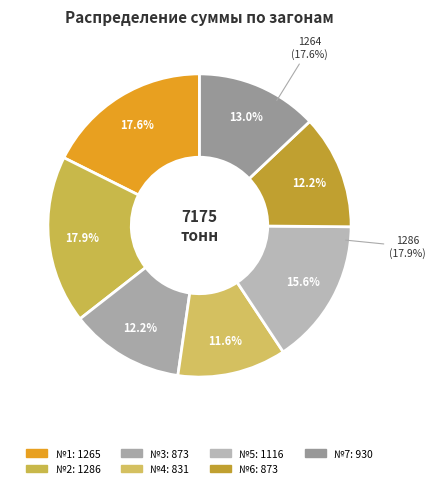

Is the sum of №6 and №4 greater than half?

No